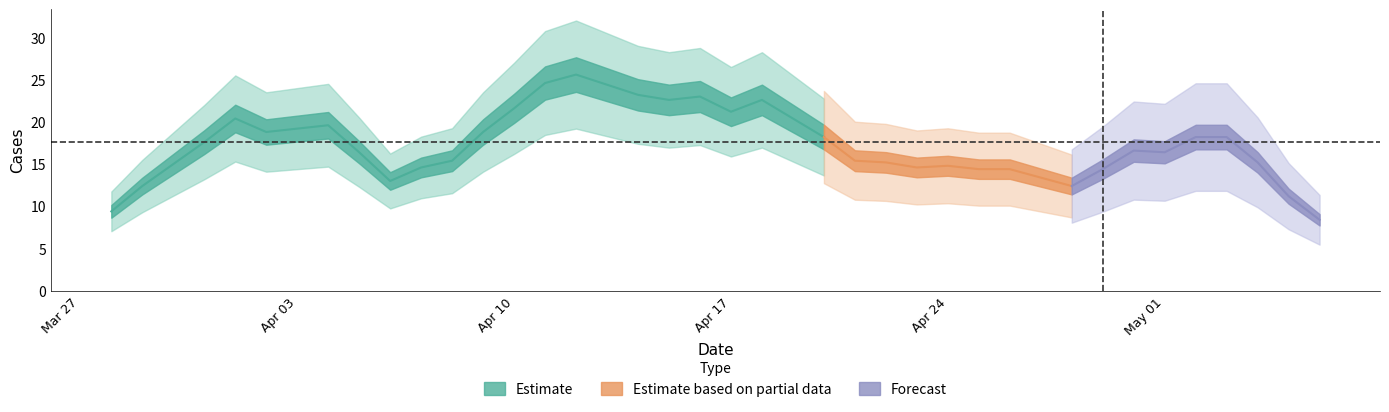

At which category does the chart reach its peak across all series?

2023-04-11